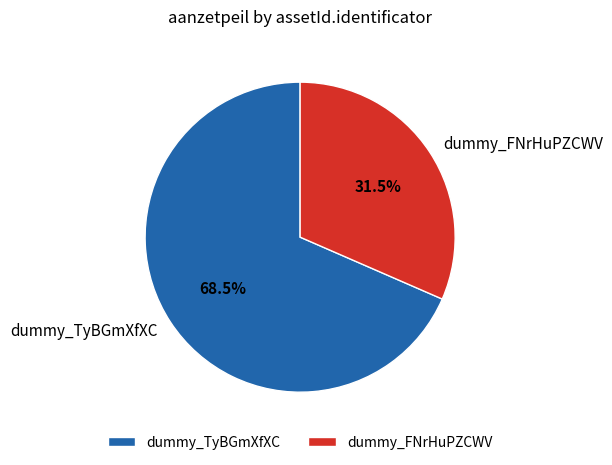

Count the number of slices in the pie.

2